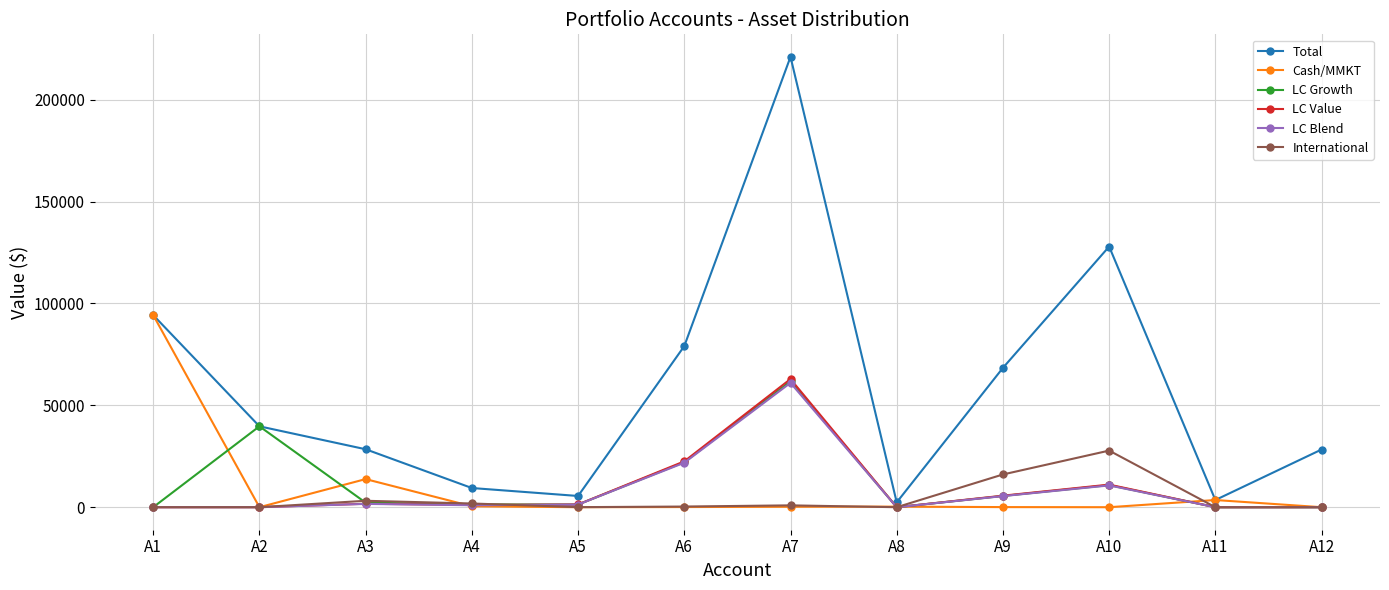

At how many categories does at least one series exceed 86238?

3